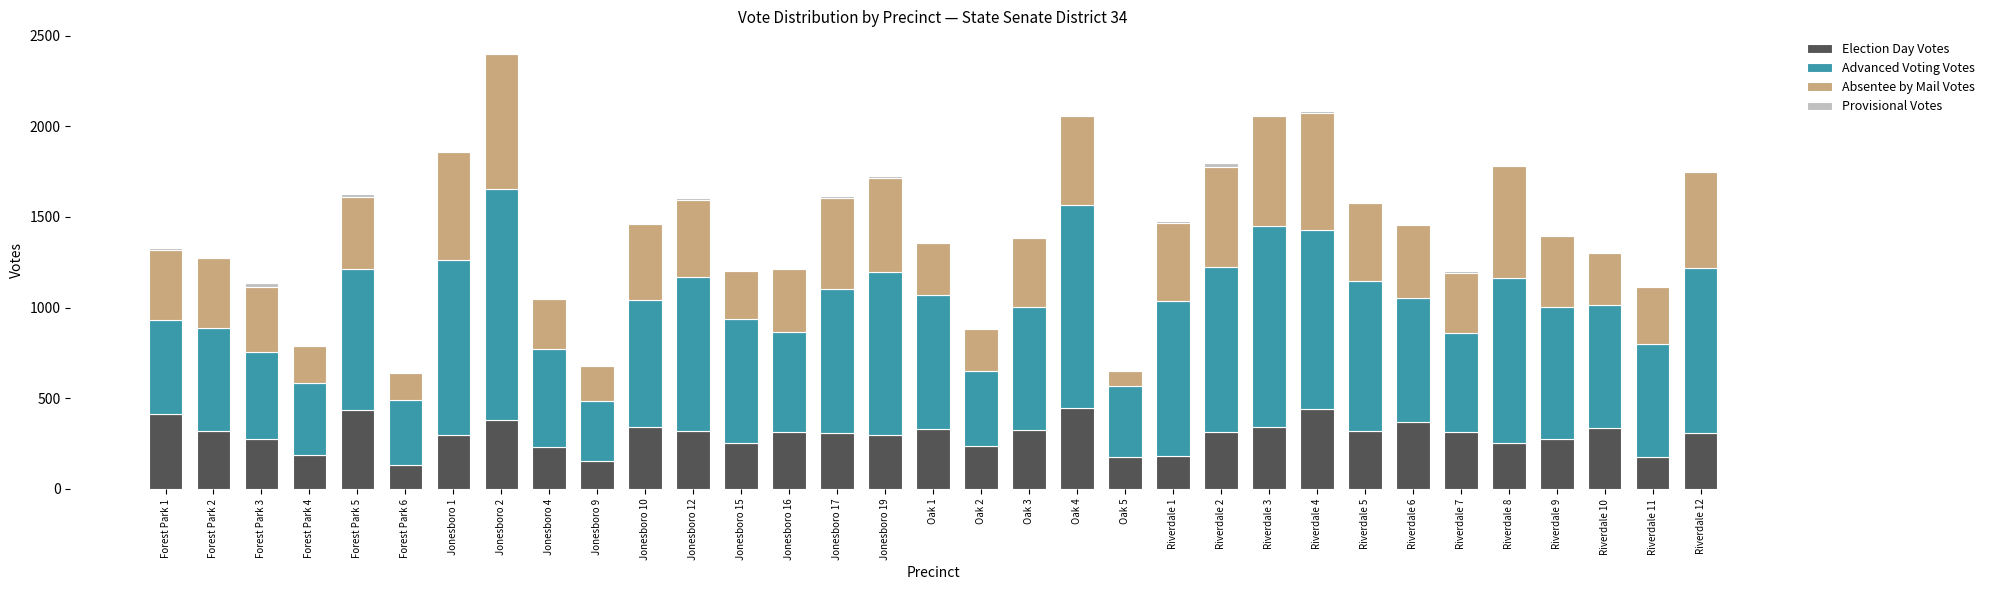

The Election Day Votes series shows 275 at Forest Park 3. True or false?

True